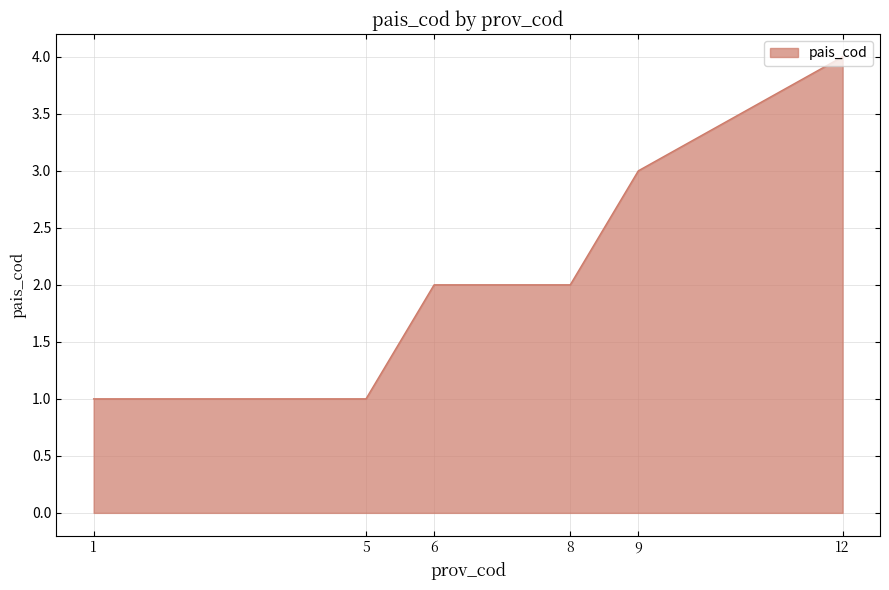

At which category does the chart reach its peak across all series?

12